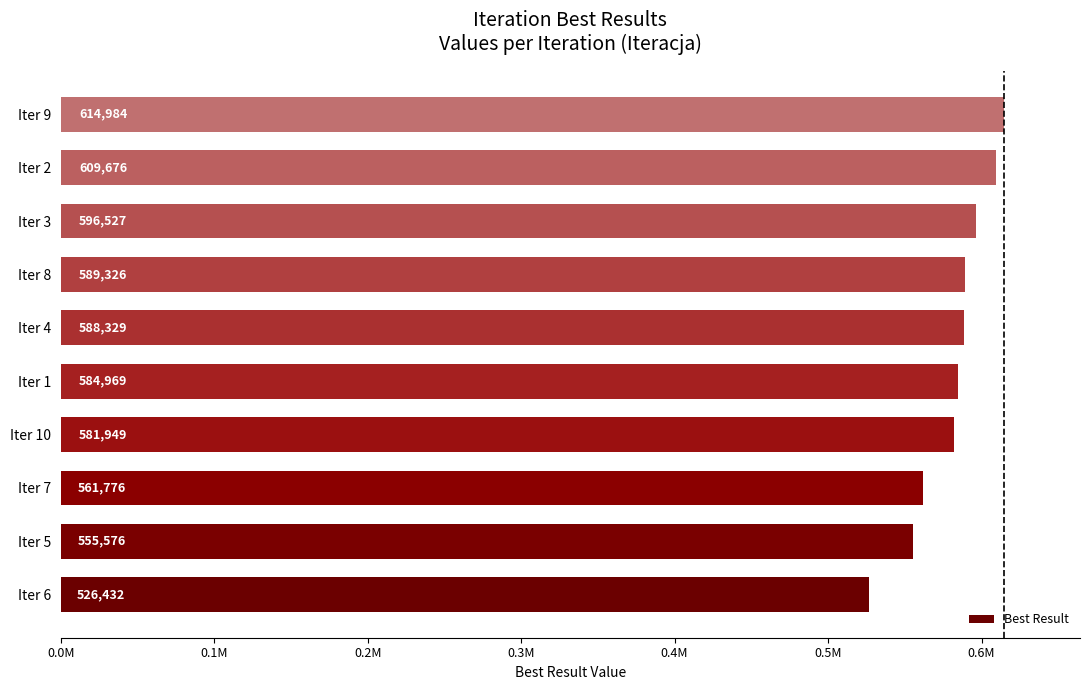

Rank the categories by value from highest to lowest.

Iter 9, Iter 2, Iter 3, Iter 8, Iter 4, Iter 1, Iter 10, Iter 7, Iter 5, Iter 6